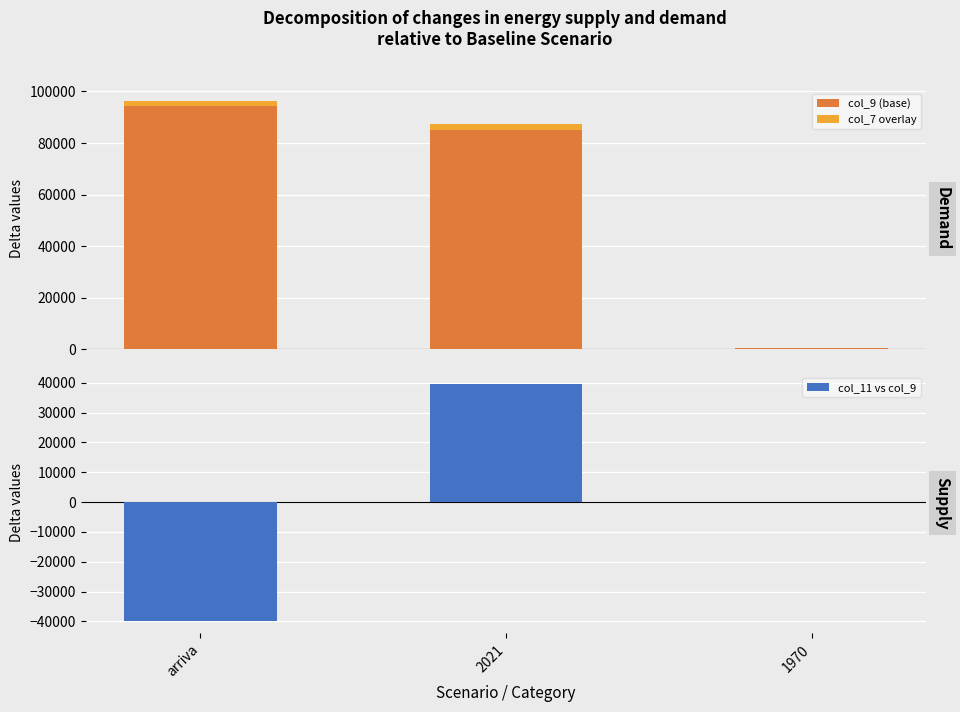

What is the difference between the col_7 overlay values at 1970 and arriva?

2010